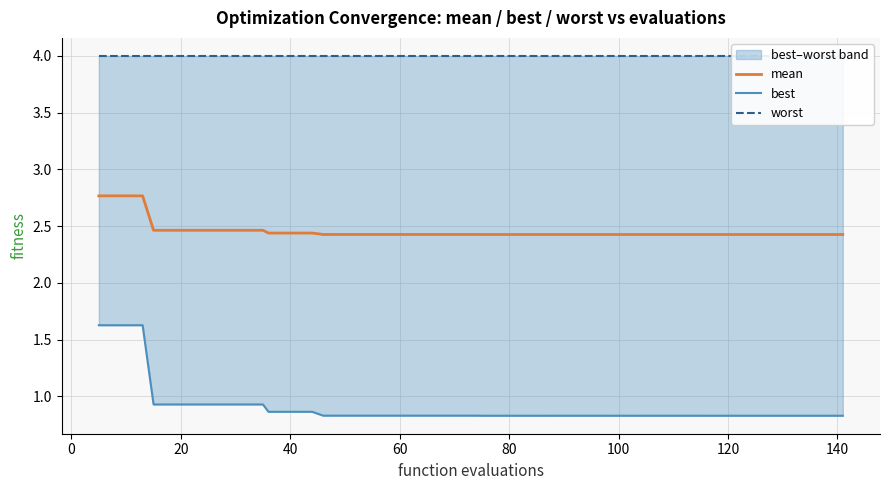

True or false: worst has a value of 2.5 at 25.

False